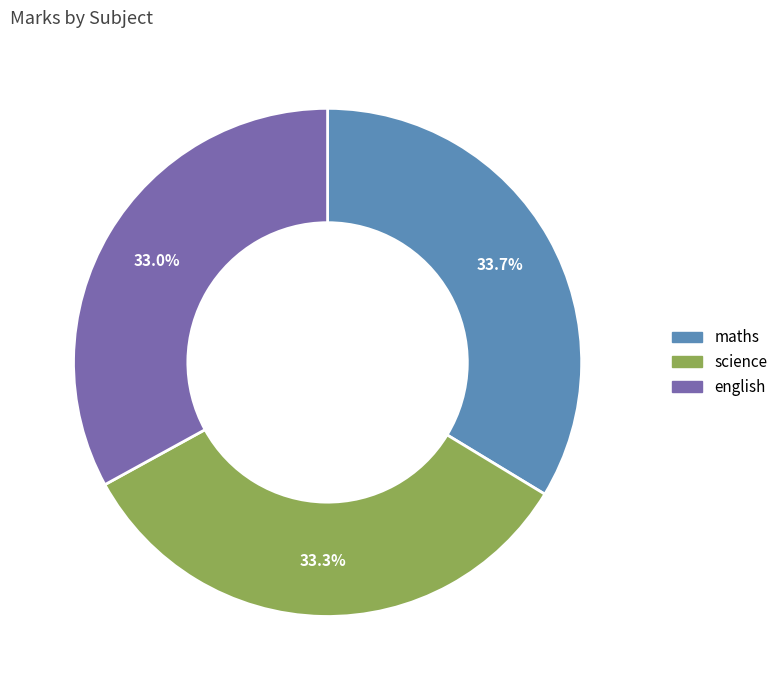

Which has a higher value, maths or english?

maths